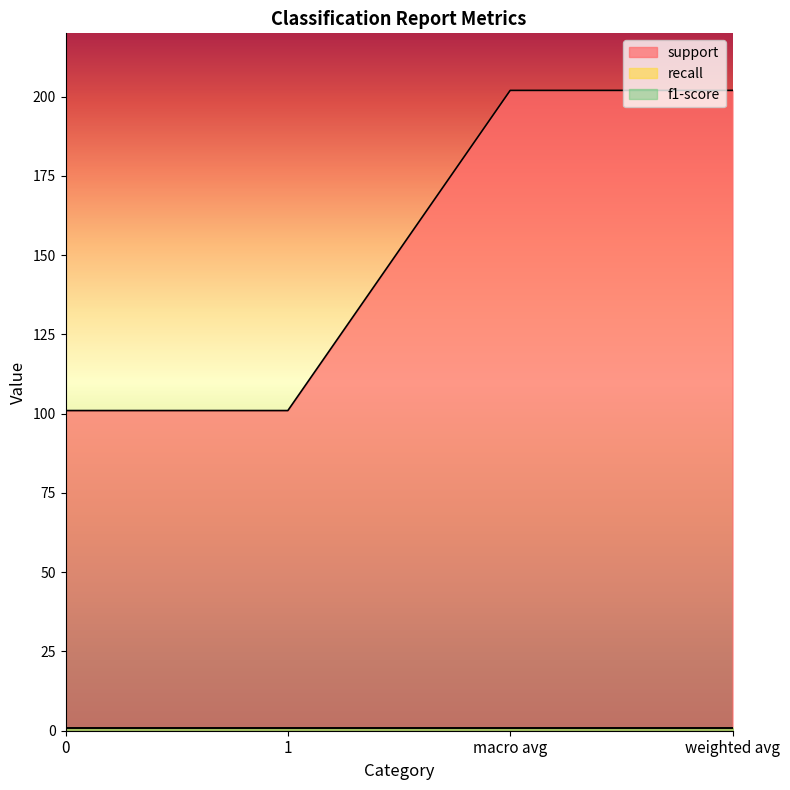

What is the difference between the highest and lowest values at macro avg?

201.2